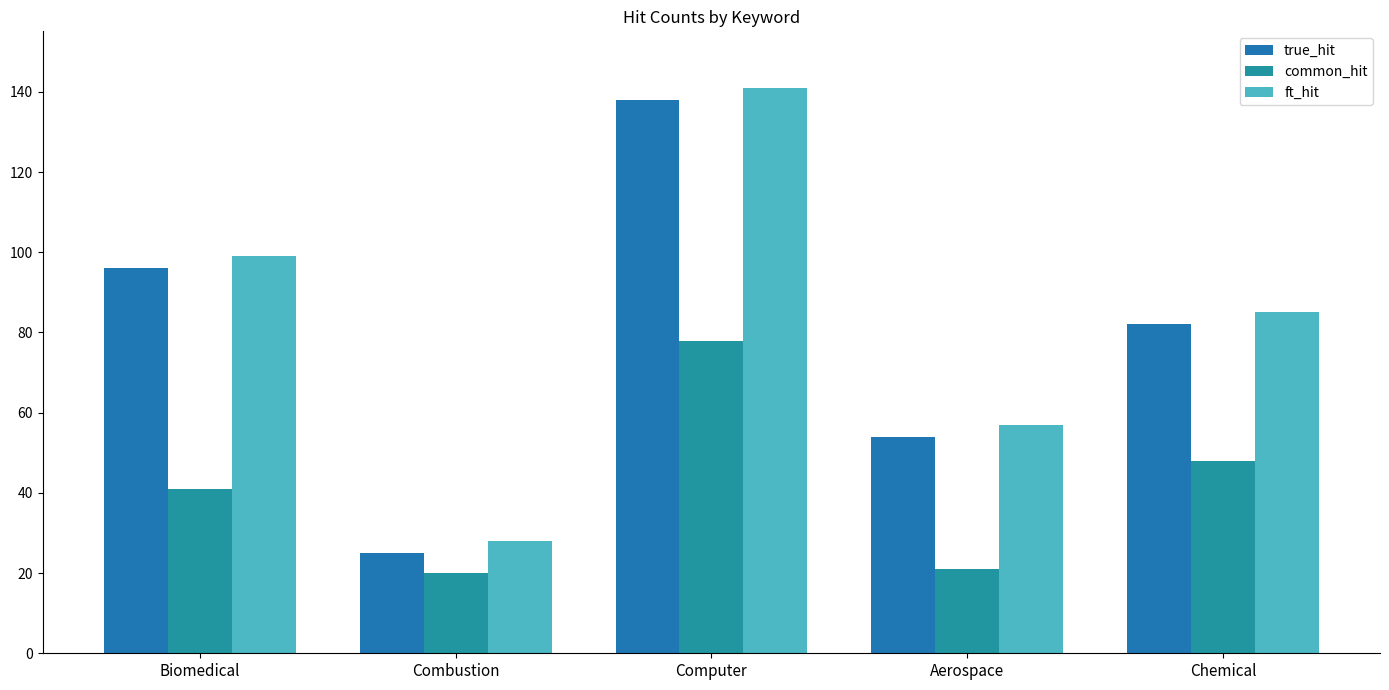

Where does the true_hit series first go above 82?

Biomedical